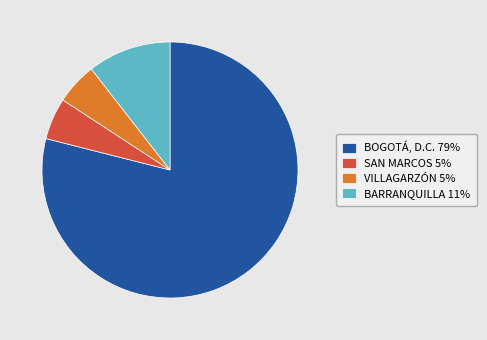

What is the largest slice in the pie chart?

BOGOTÁ, D.C.